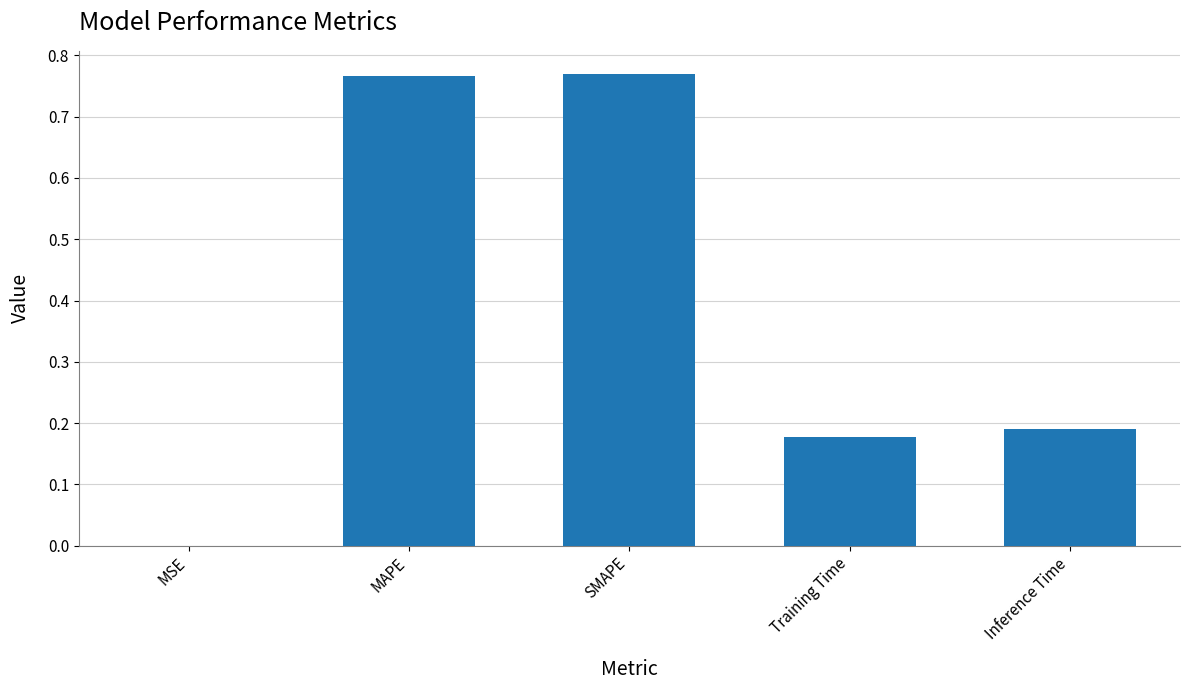

The value at SMAPE is 1.3. True or false?

False